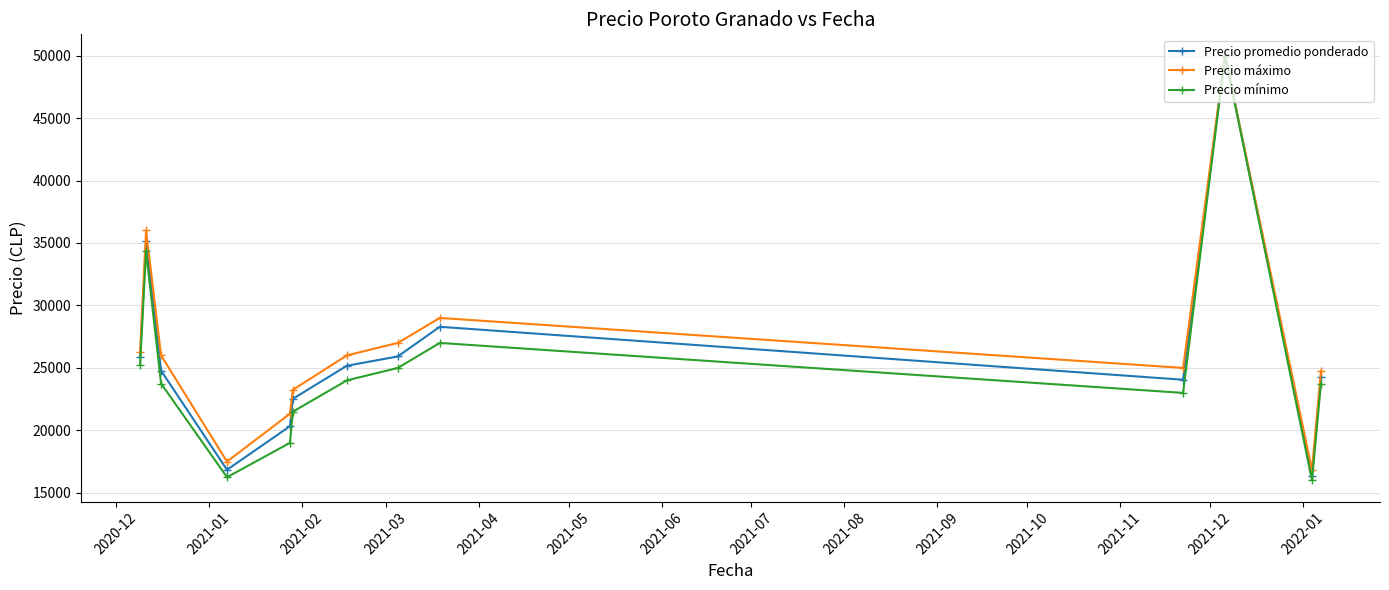

In Precio promedio ponderado, how many points are lower than both neighbors (excluding endpoints)?

3